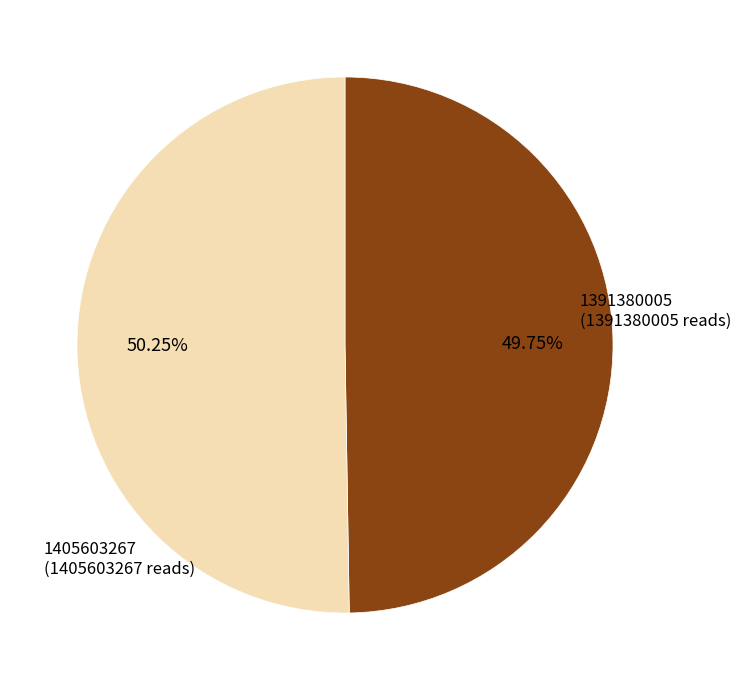

Which slice represents more than half of the pie?

1405603267